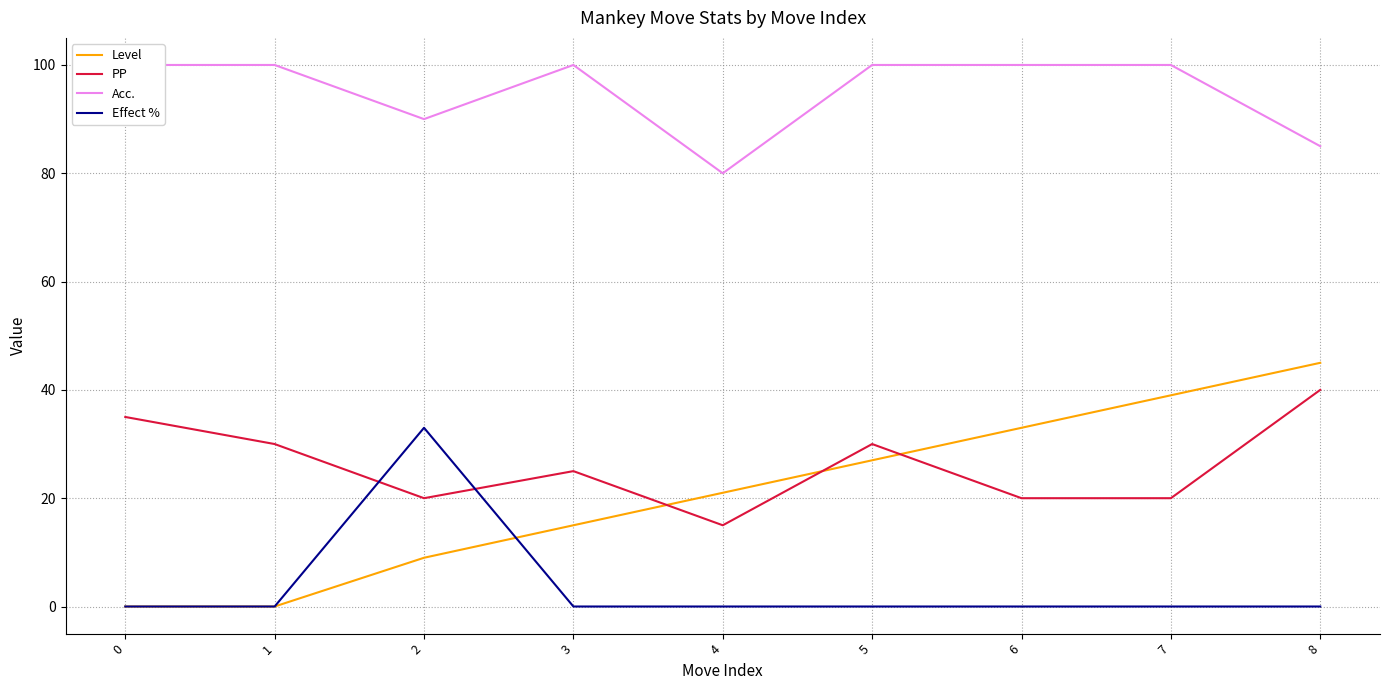

The PP series shows 13 at 8. True or false?

False